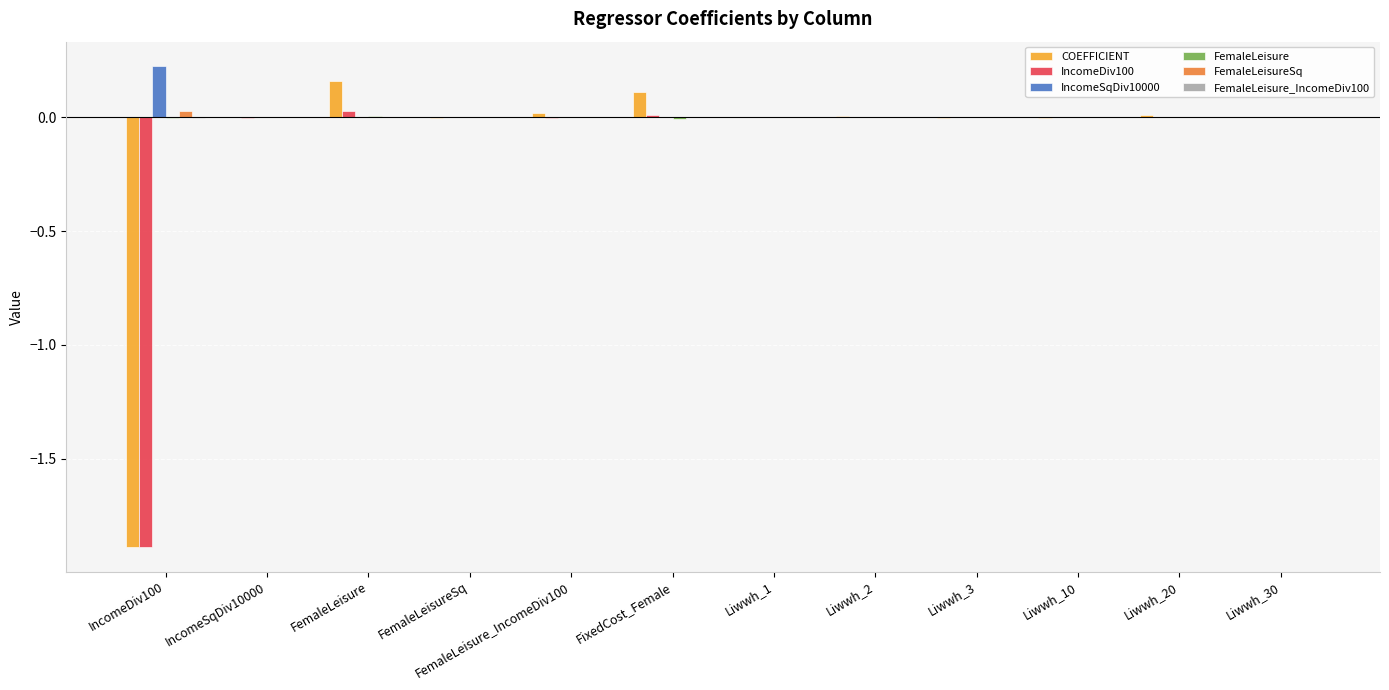

Which category has the highest value across all series?

IncomeDiv100